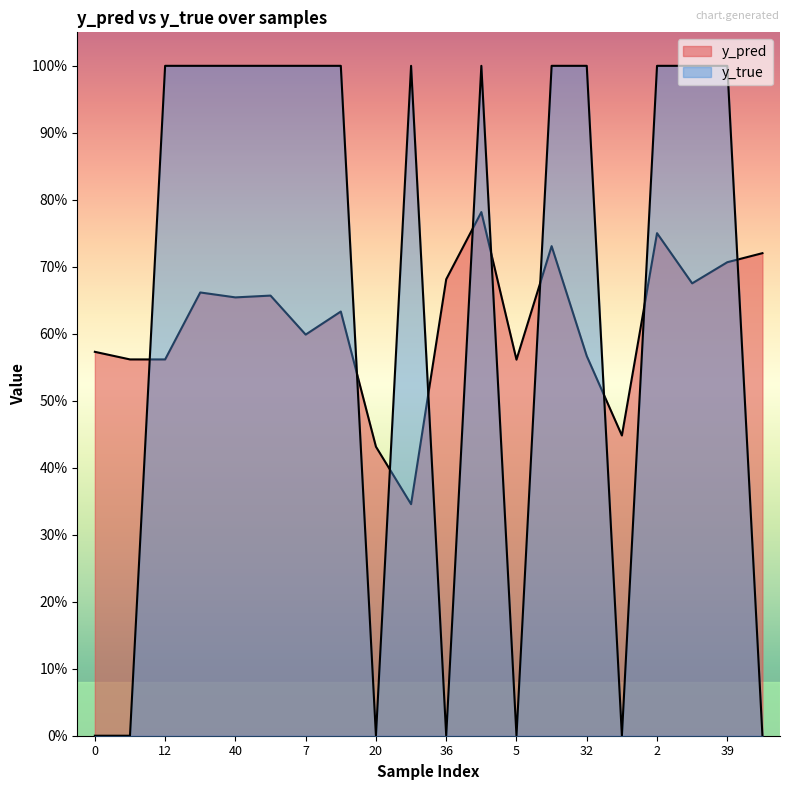

Which series has the widest spread of values?

y_true